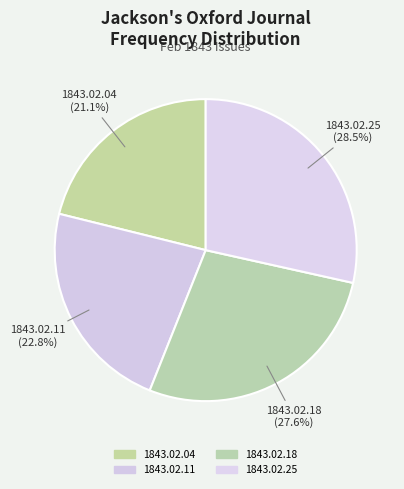

What is the largest slice in the pie chart?

1843.02.25